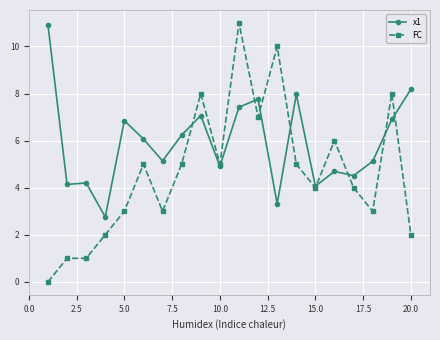

What is the greatest value displayed?

11.0